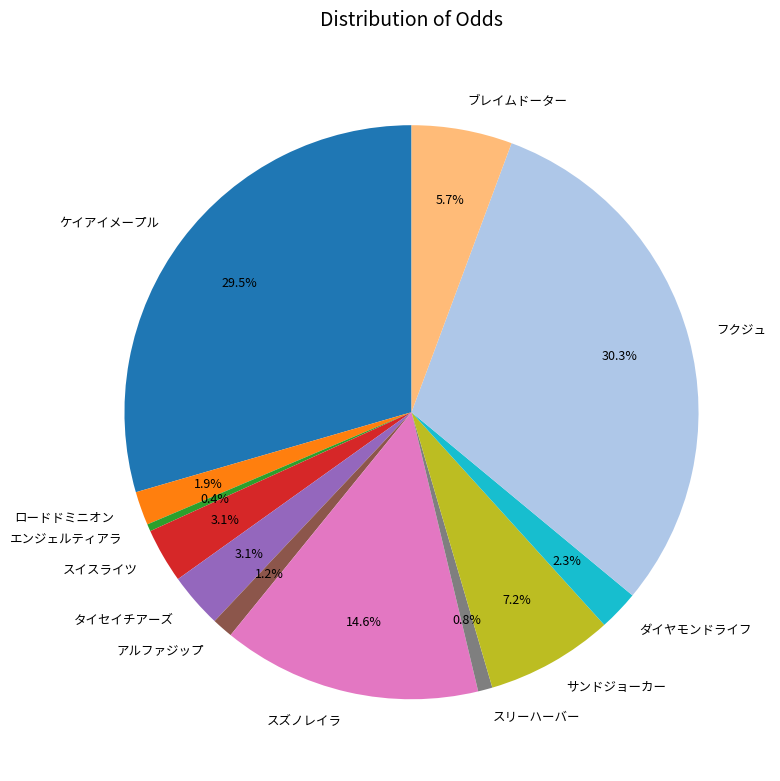

Approximately how many times larger is the value at スズノレイラ compared to スリーハーバー?

18.0